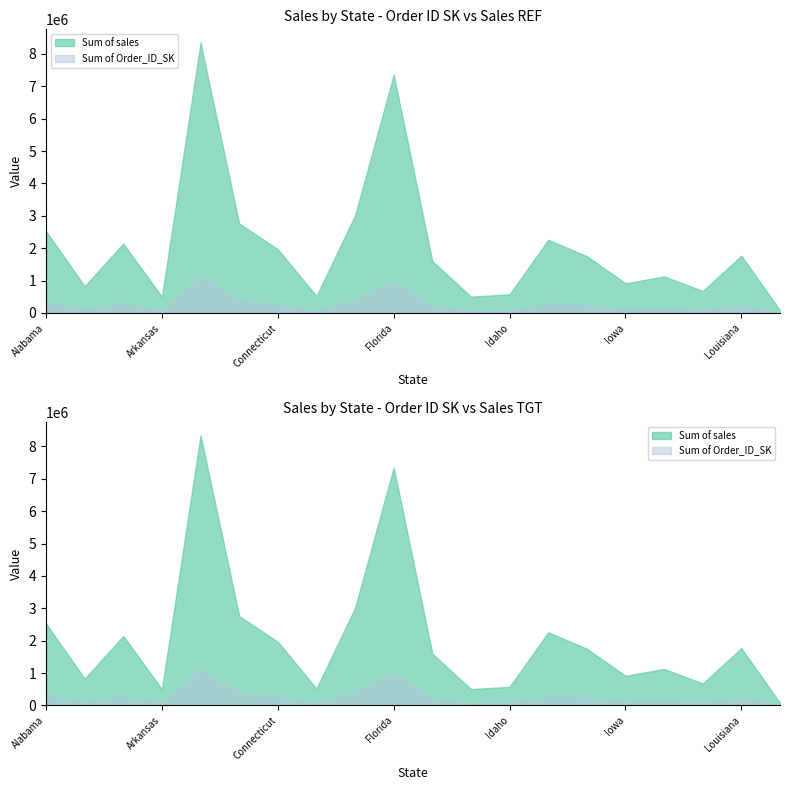

True or false: Sum of Order_ID_SK and Sum of sales cross at least once.

False